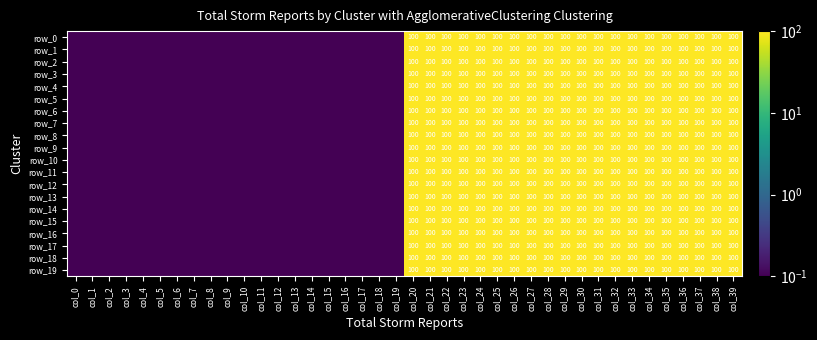

What is the difference between the second highest and second lowest values in the row_10 series?

99.9